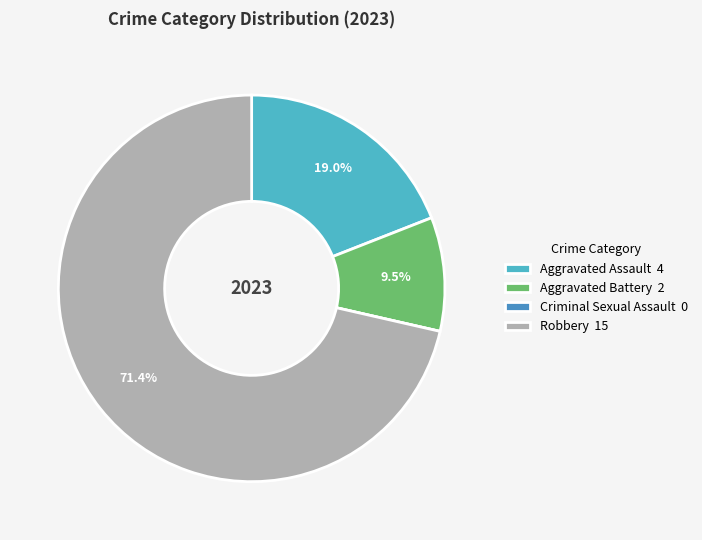

Which has a higher value, Robbery 15 or Aggravated Battery 2?

Robbery 15